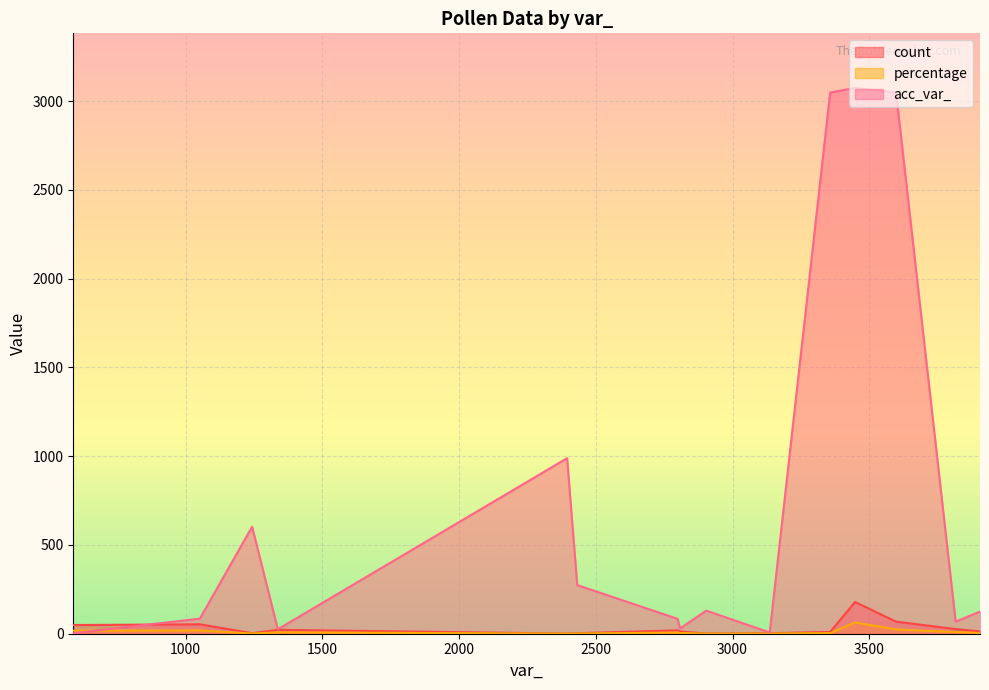

How many series are shown in this chart?

3